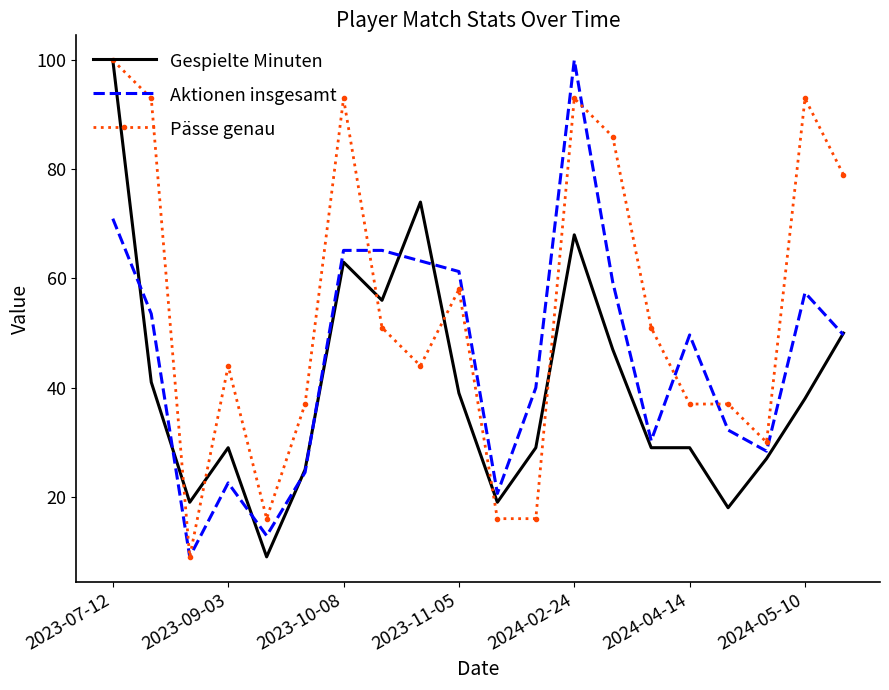

Rank the series by their average value, from lowest to highest.

Gespielte Minuten, Aktionen insgesamt, Pässe genau